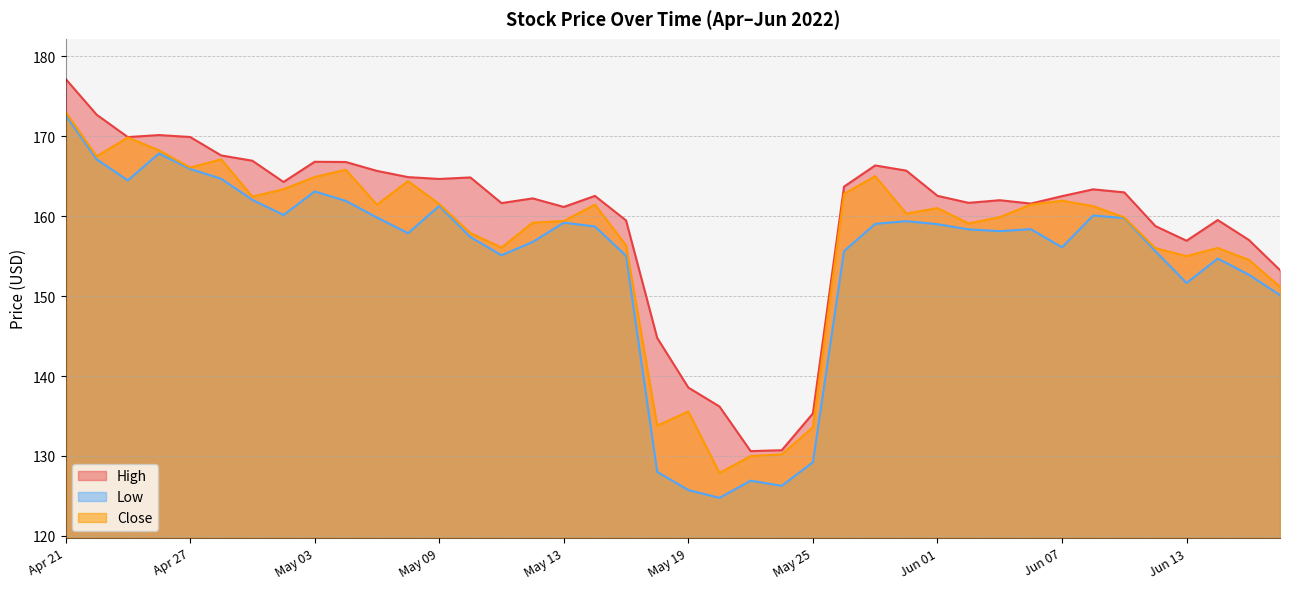

Between 2022-05-26 and 2022-05-31, which series saw the biggest shift?

Low